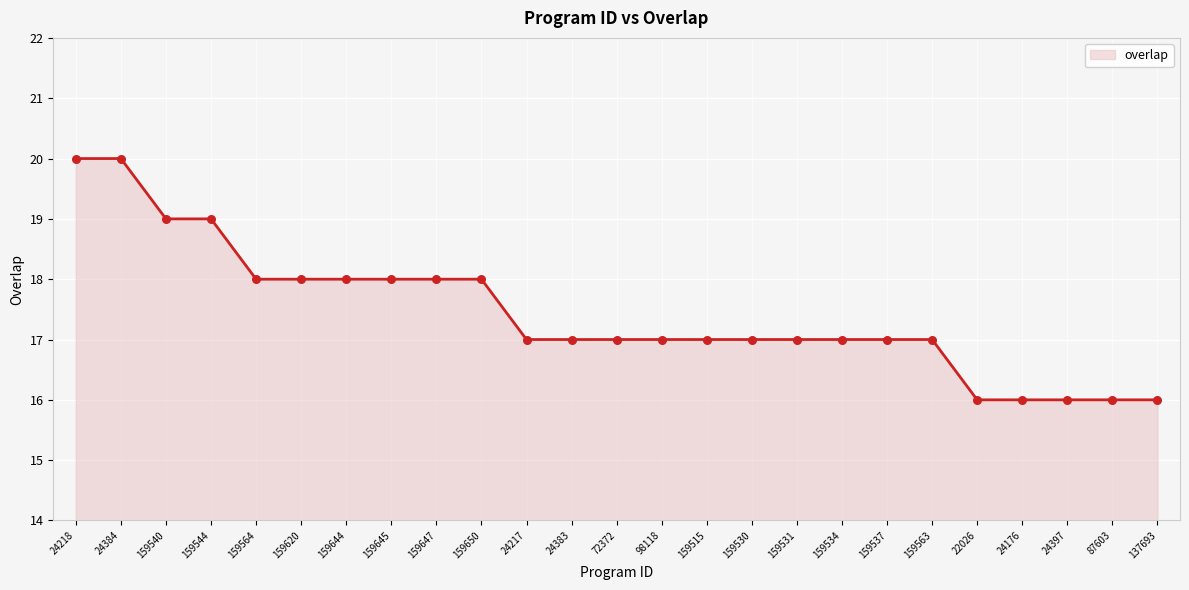

Between 98118 and 159540, which is larger?

159540